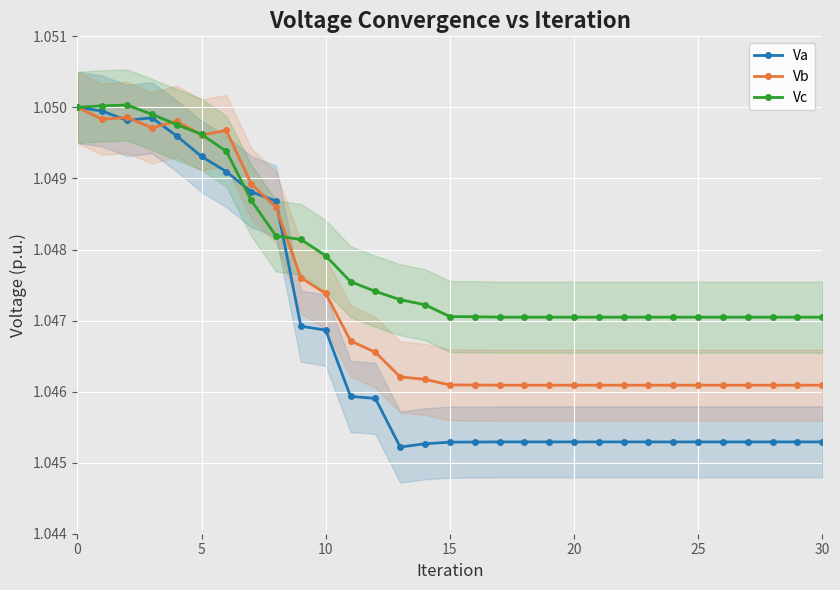

Between 11 and 9, which is larger?

9